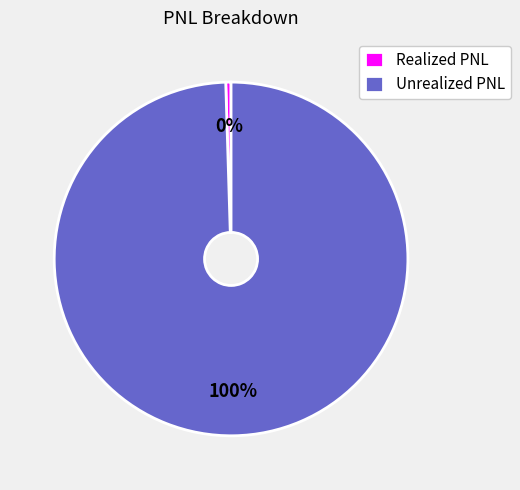

Which slice is the largest?

Unrealized PNL